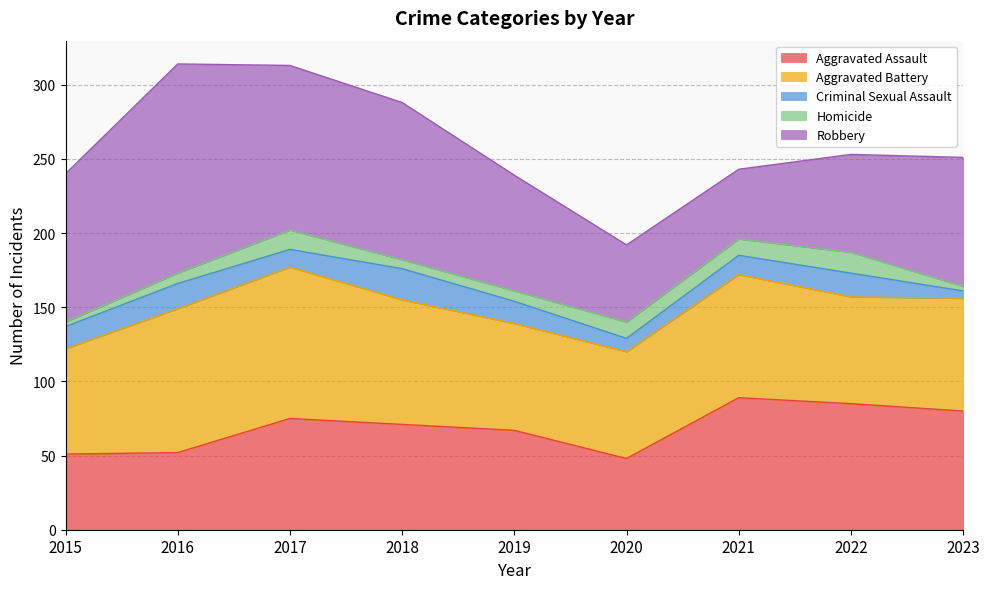

True or false: Aggravated Assault has more than 1 points higher than both neighbors.

True